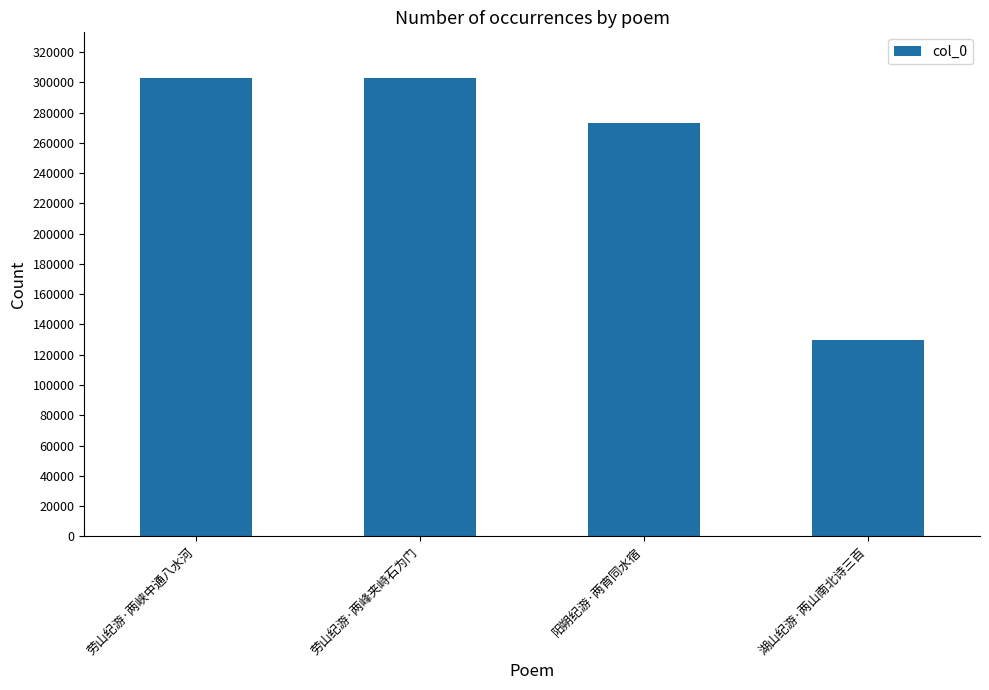

The value at 劳山纪游·两峰夹峙石为门 is 467738. True or false?

False